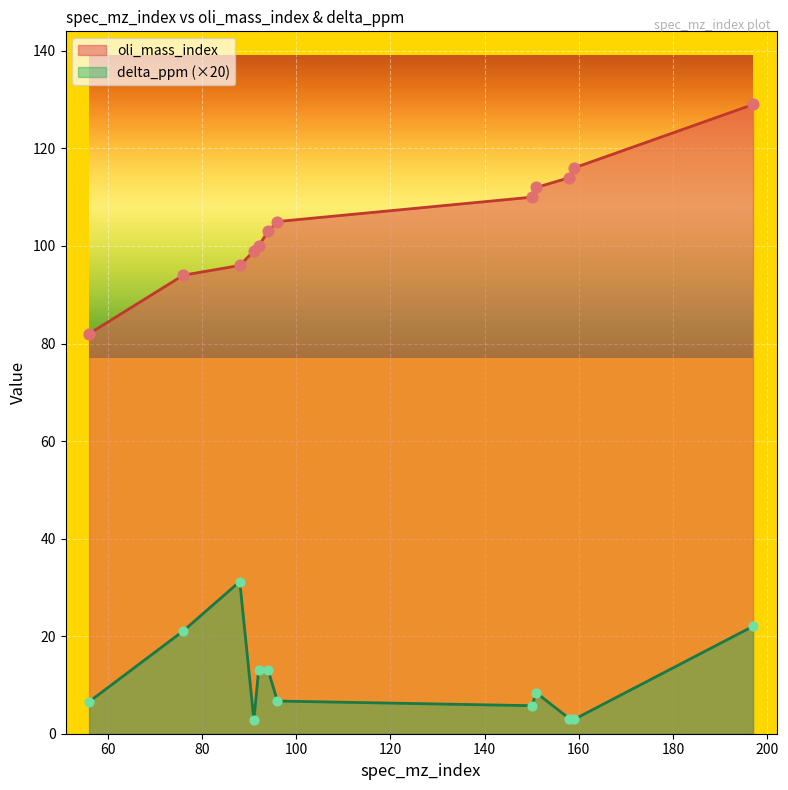

What is the total value across all series at 158?

117.1